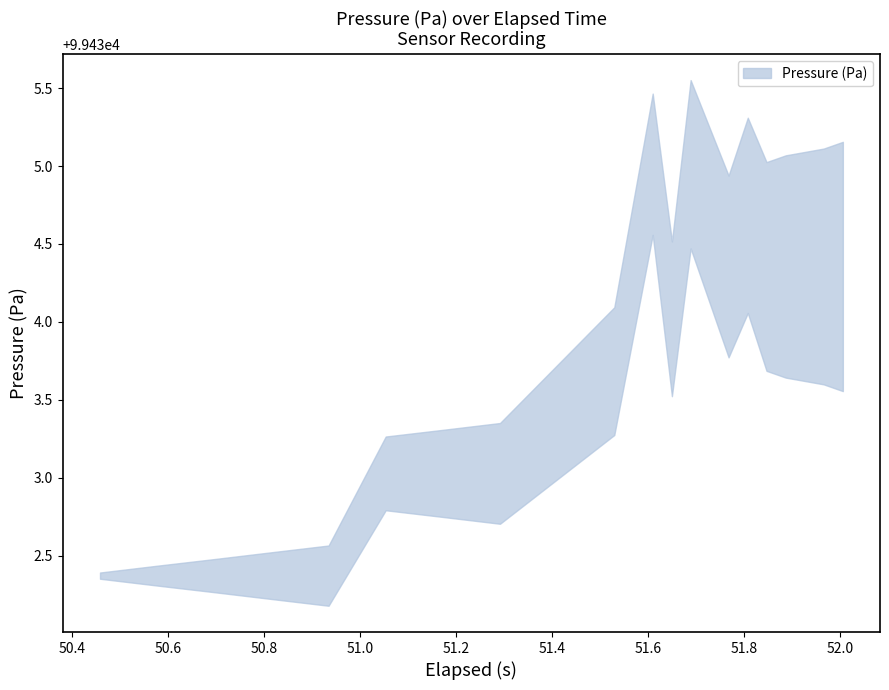

What is the total value across all series at 7?

198866.1